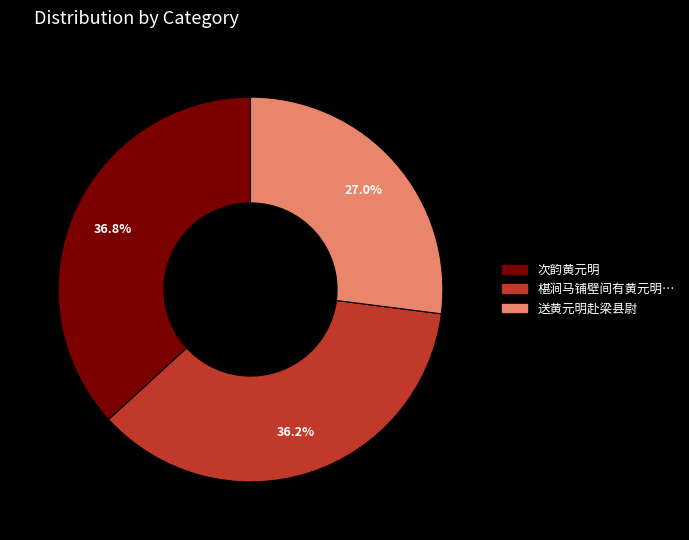

Count the number of slices in the pie.

3